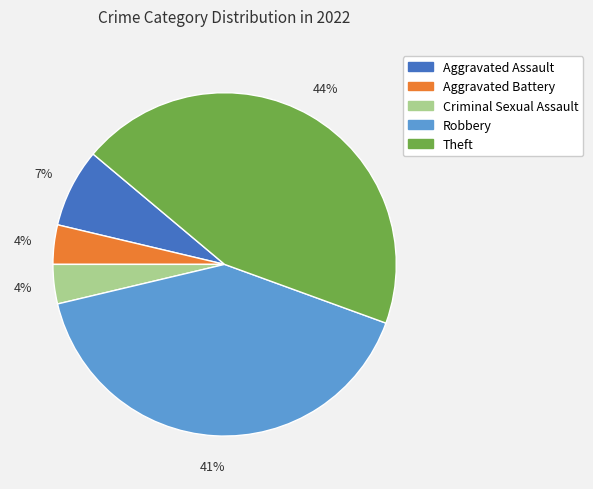

Is there any slice that represents more than half of the pie?

No